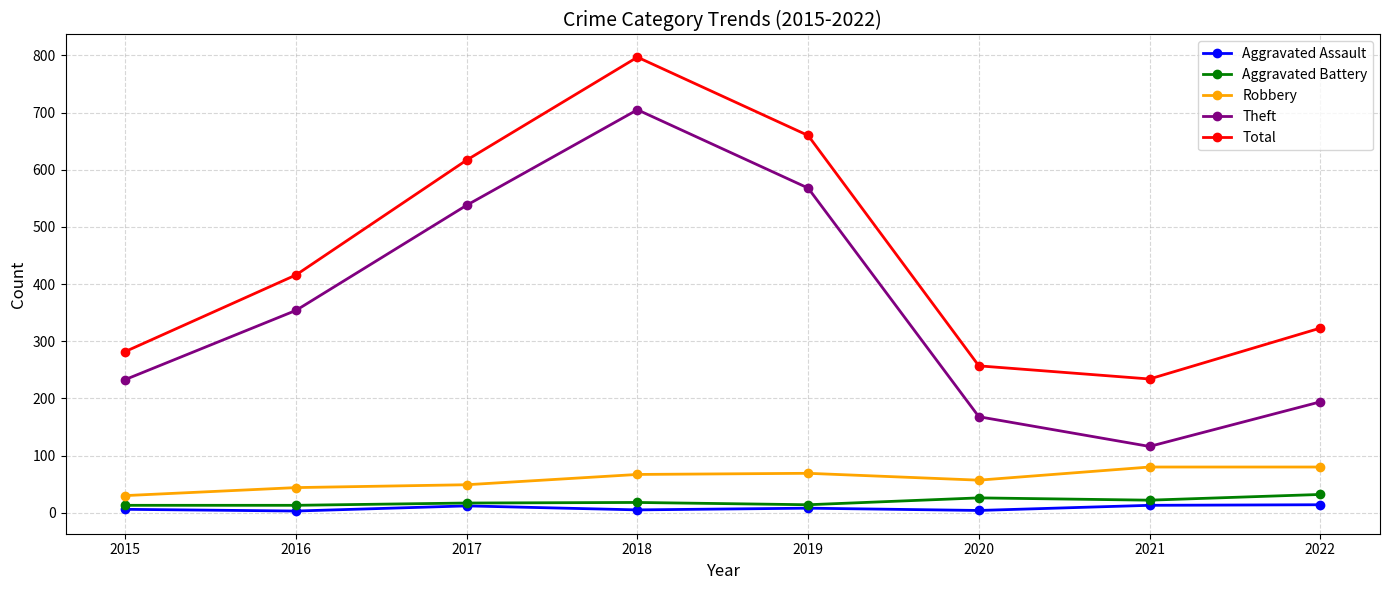

Which series changed the most between 2015 and 2018?

Total